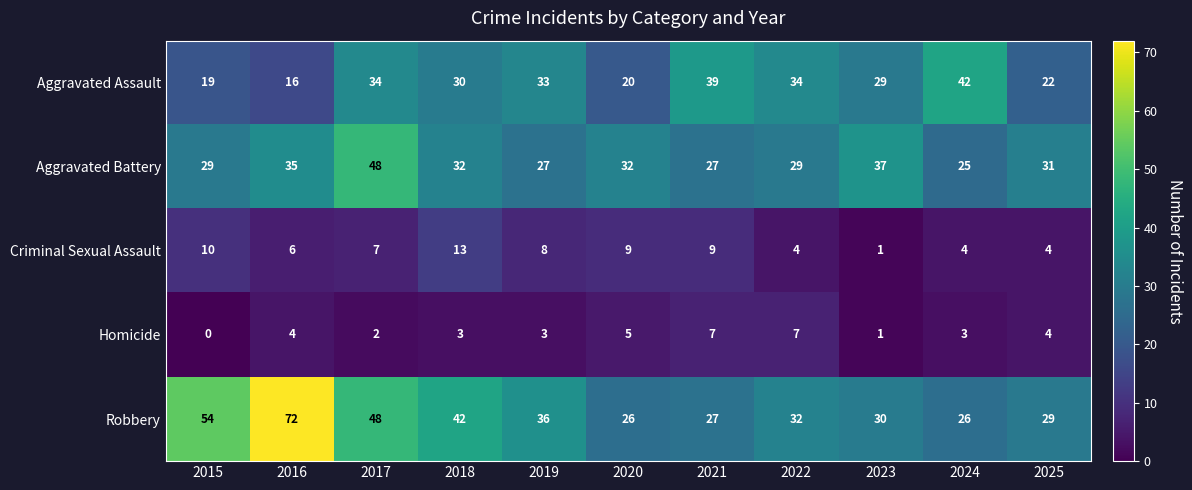

How many series are shown in this chart?

5